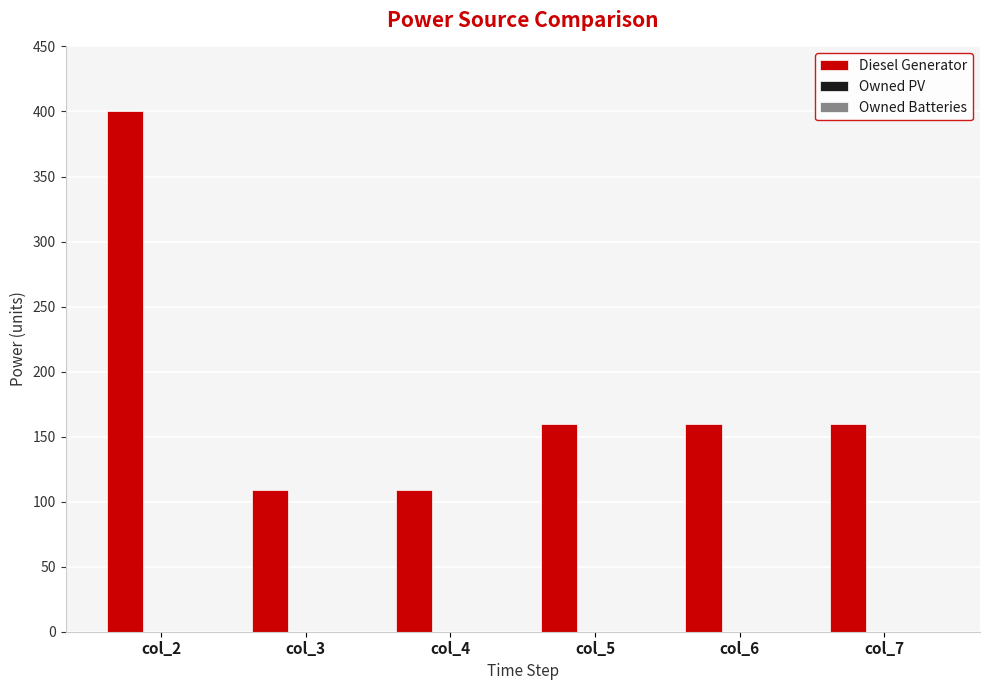

What is the change in value from col_2 to col_4?

-291